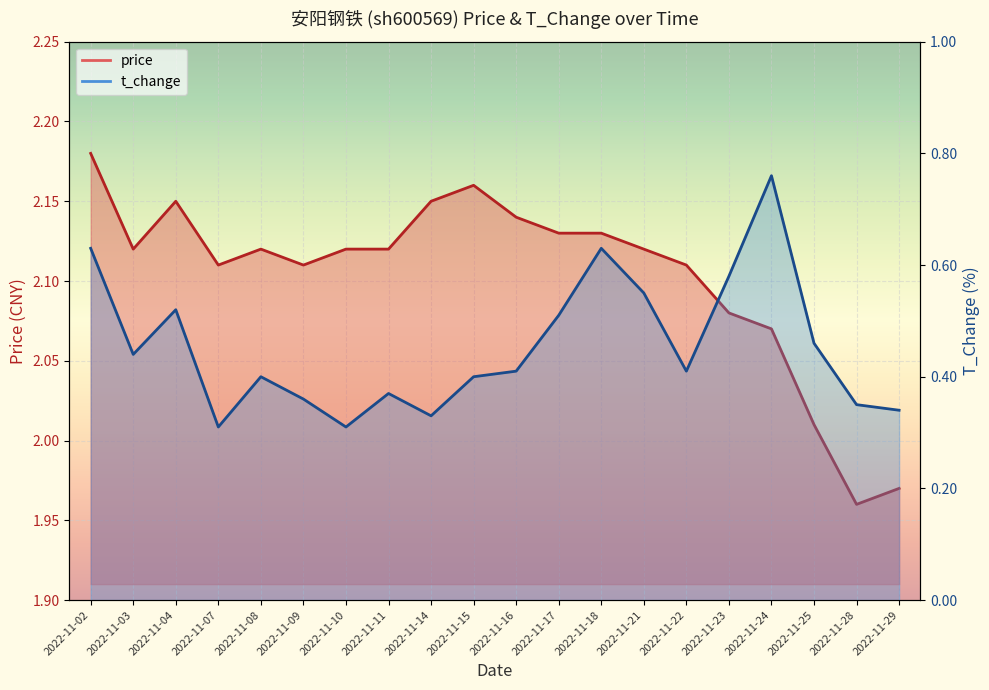

True or false: price has more than 1 interior local peaks.

True